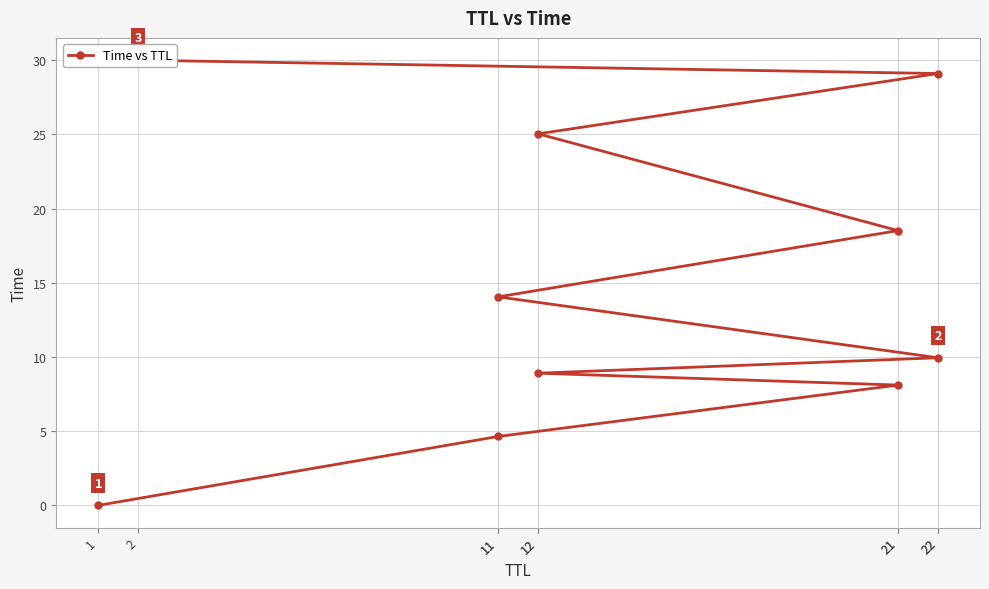

How many data points are less than 14?

5